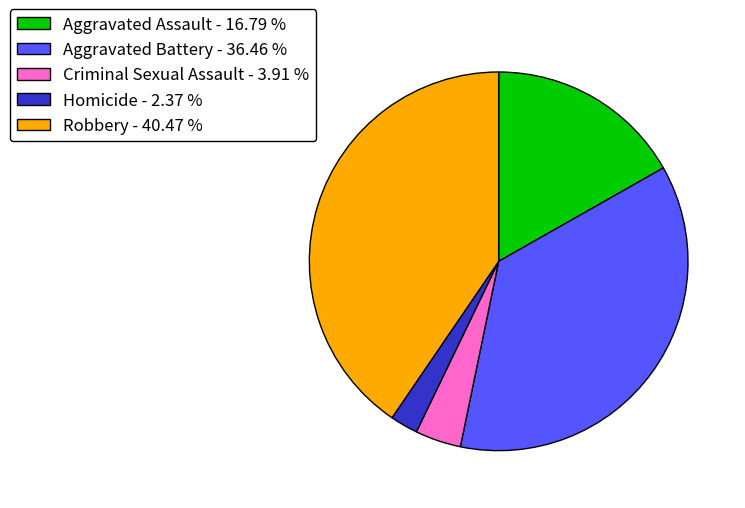

Does any single category account for the majority?

No